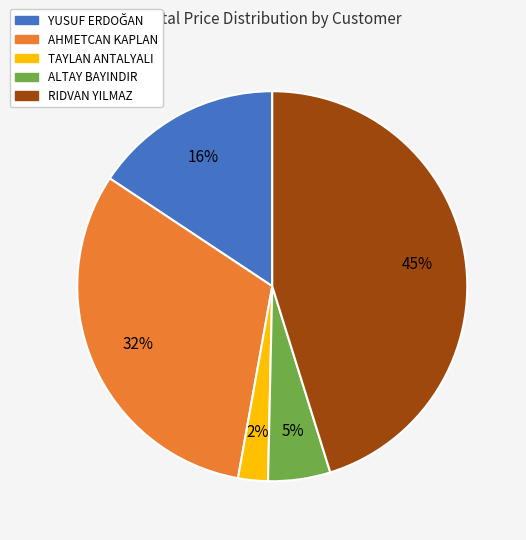

Between AHMETCAN KAPLAN and TAYLAN ANTALYALI, which is larger?

AHMETCAN KAPLAN